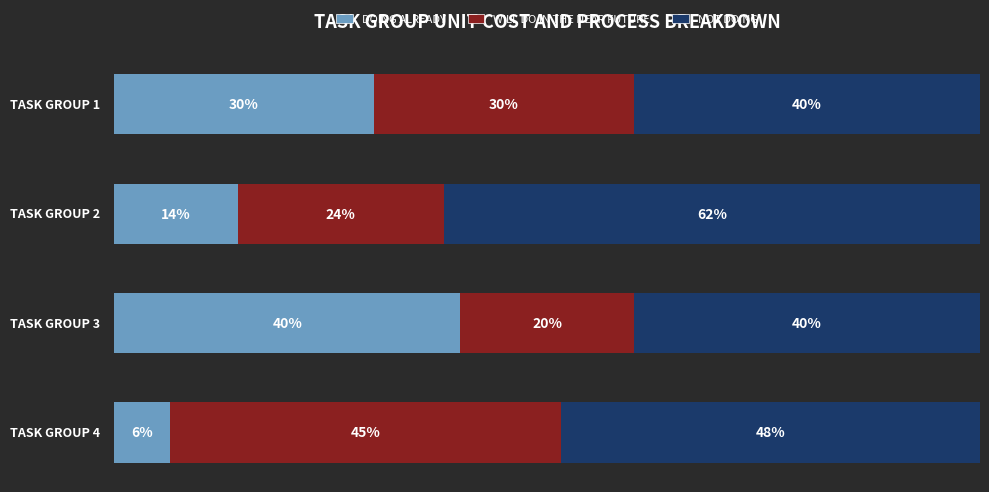

What are all the series names shown in the legend?

DOING ALREADY, WILL DO IN THE NEAR FUTURE, NOT DOING